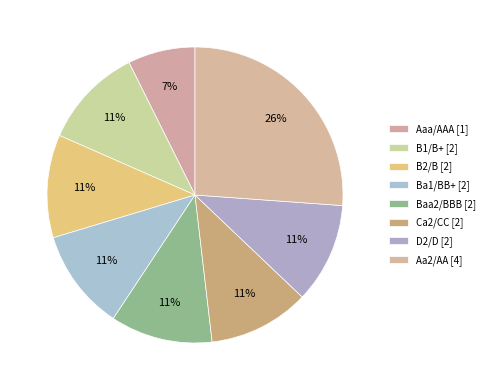

To the nearest percent, what is the combined percentage of Aaa/AAA and Ba1/BB+?

18%